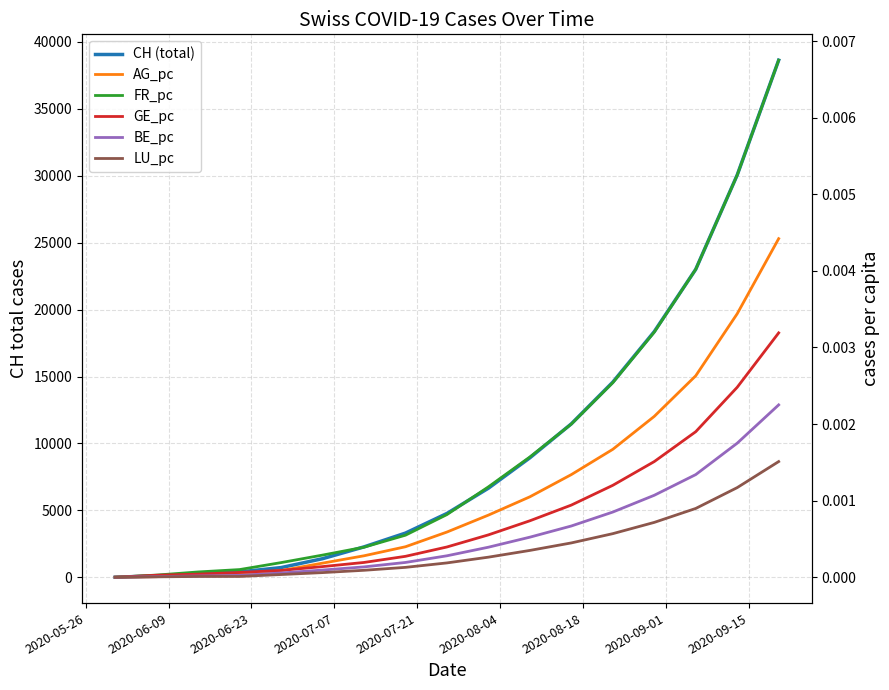

How many lines are shown in the chart?

6